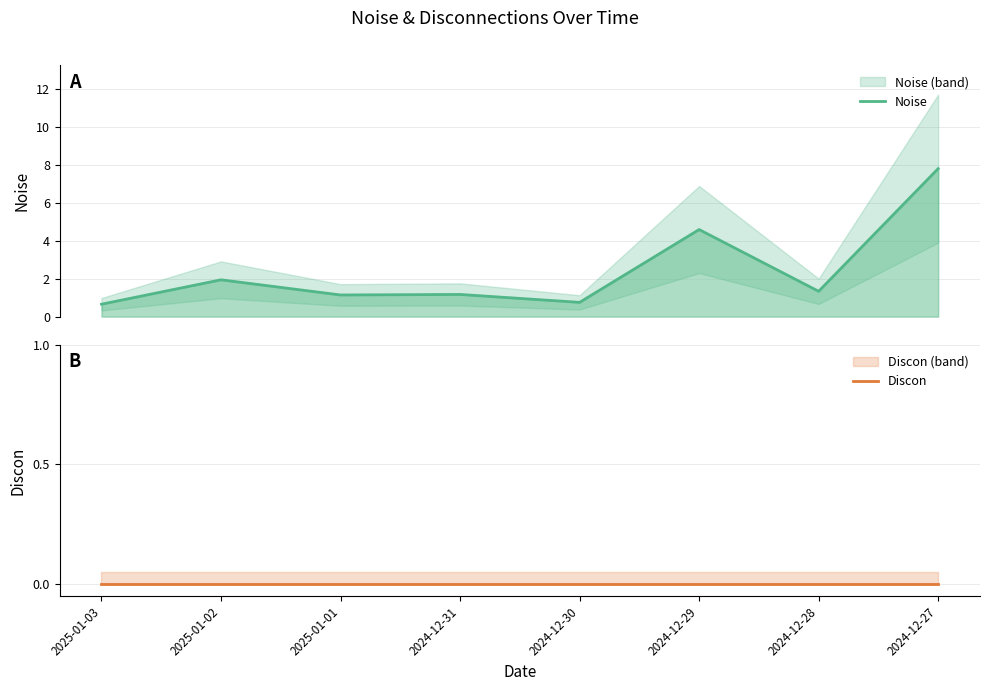

Is it true that Noise equals 0.5 at 2025-01-03?

False